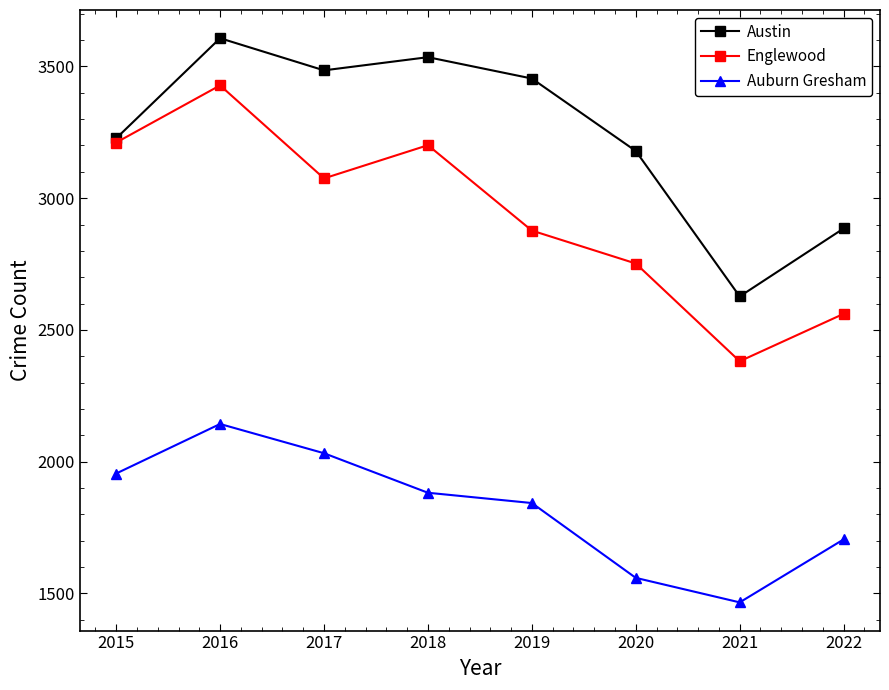

Reading left to right, list all the values displayed in this chart.

Austin: 3227	3607	3485	3535	3454	3179	2627	2885
Englewood: 3211	3428	3075	3201	2877	2752	2381	2561
Auburn Gresham: 1955	2143	2032	1882	1843	1559	1466	1705